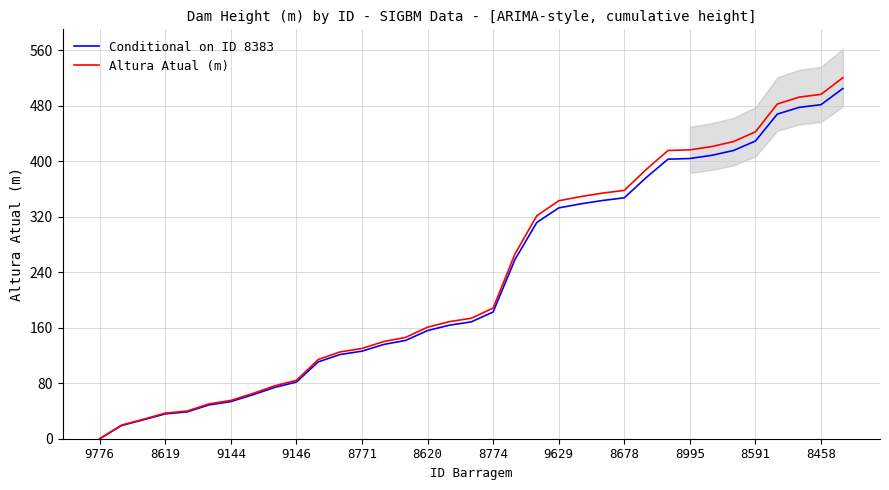

Reading left to right, extract all data points from this chart.

Conditional on ID 8383: 0.0	19.0	27.3	35.8	38.7	48.7	53.5	63.2	73.9	81.7	110.8	121.3	126.2	135.9	141.7	155.9	163.6	168.4	182.6	258.3	311.7	332.6	338.4	343.3	347.2	376.3	402.8	403.8	408.4	415.4	429.0	467.8	477.5	481.4	504.6
Altura Atual (m): 0.0	19.6	28.1	36.9	39.9	50.2	55.2	65.2	76.2	84.2	114.2	125.1	130.1	140.1	146.1	160.7	168.7	173.6	188.3	266.3	321.3	342.9	348.9	353.9	357.9	387.9	415.3	416.3	421.0	428.2	442.2	482.2	492.2	496.2	520.2